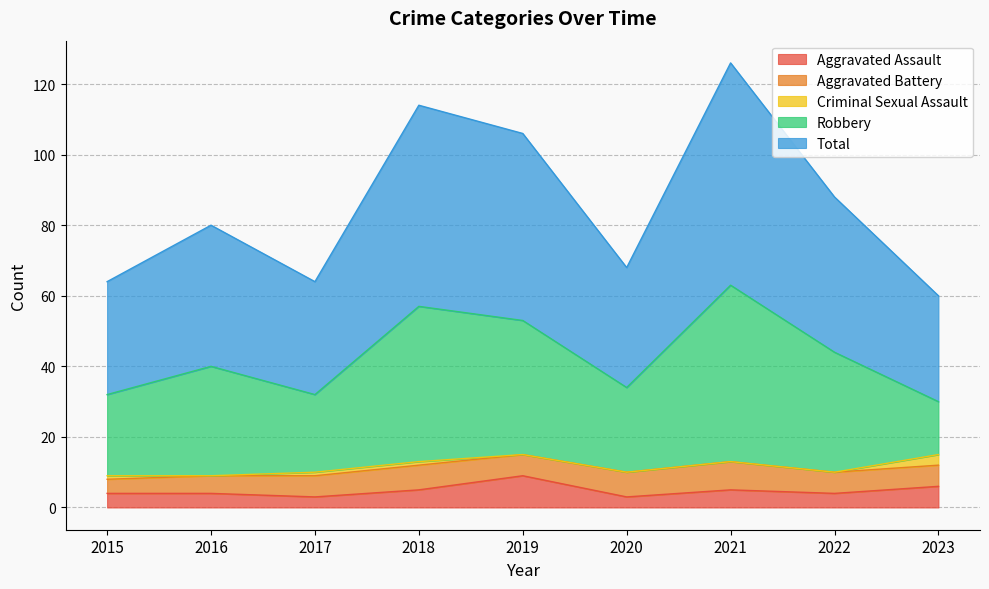

Where does the Aggravated Assault series first go above 4?

2018